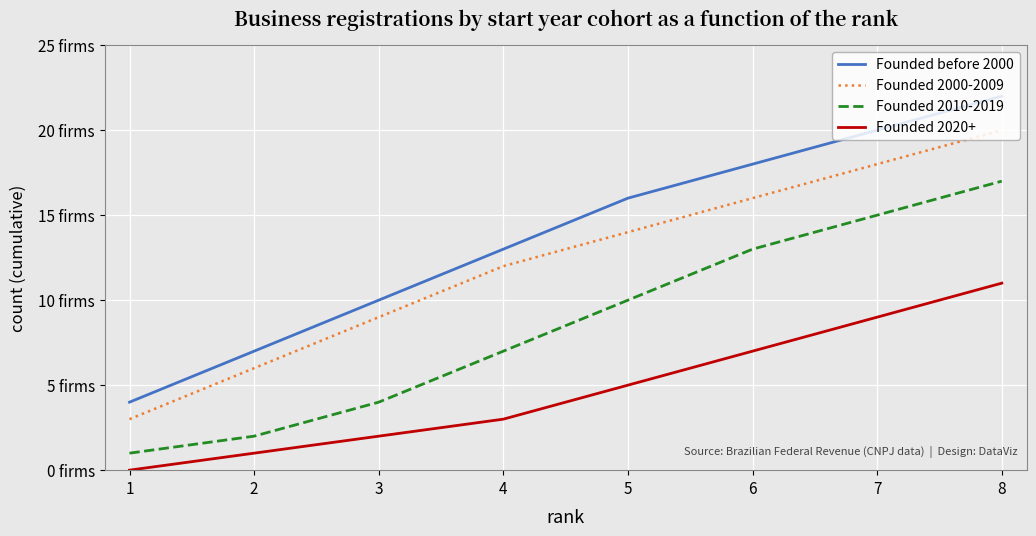

Reading right to left, what are all the values shown in this chart?

Founded before 2000: 8=22	7=20	6=18	5=16	4=13	3=10	2=7	1=4
Founded 2000-2009: 8=20	7=18	6=16	5=14	4=12	3=9	2=6	1=3
Founded 2010-2019: 8=17	7=15	6=13	5=10	4=7	3=4	2=2	1=1
Founded 2020+: 8=11	7=9	6=7	5=5	4=3	3=2	2=1	1=0